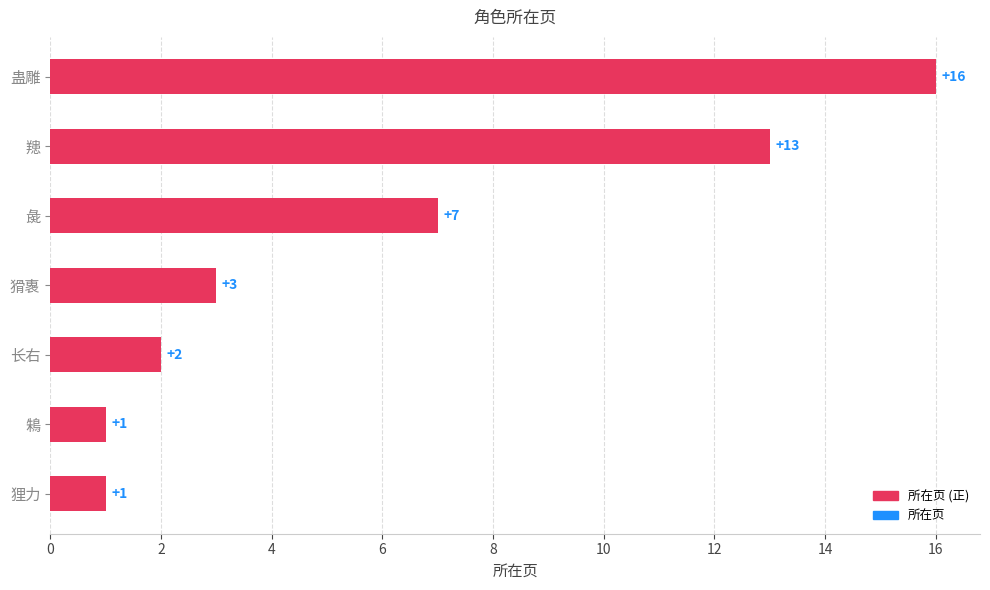

Which has a higher value, 彘 or 蛊雕?

蛊雕